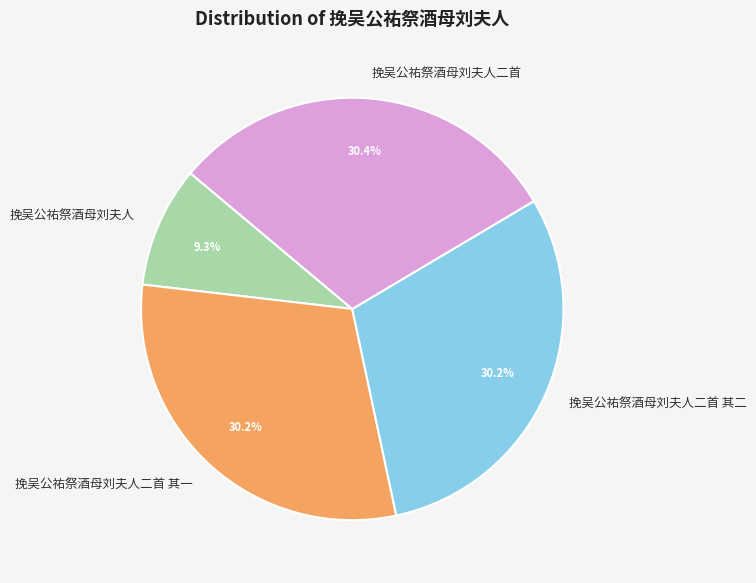

Does 挽吴公祐祭酒母刘夫人 account for over 50% of the chart?

No